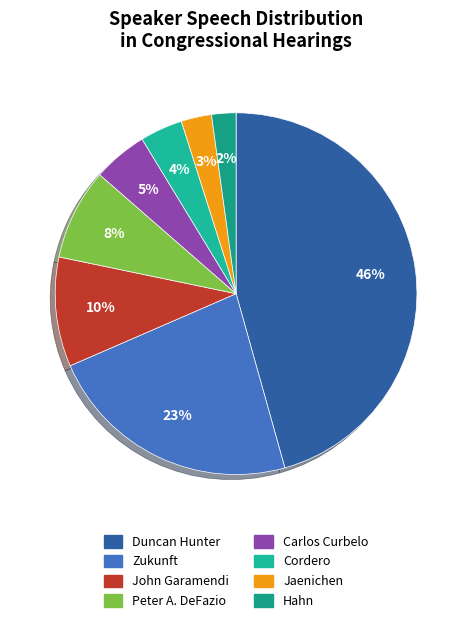

Which category has the biggest portion of the pie?

Duncan Hunter